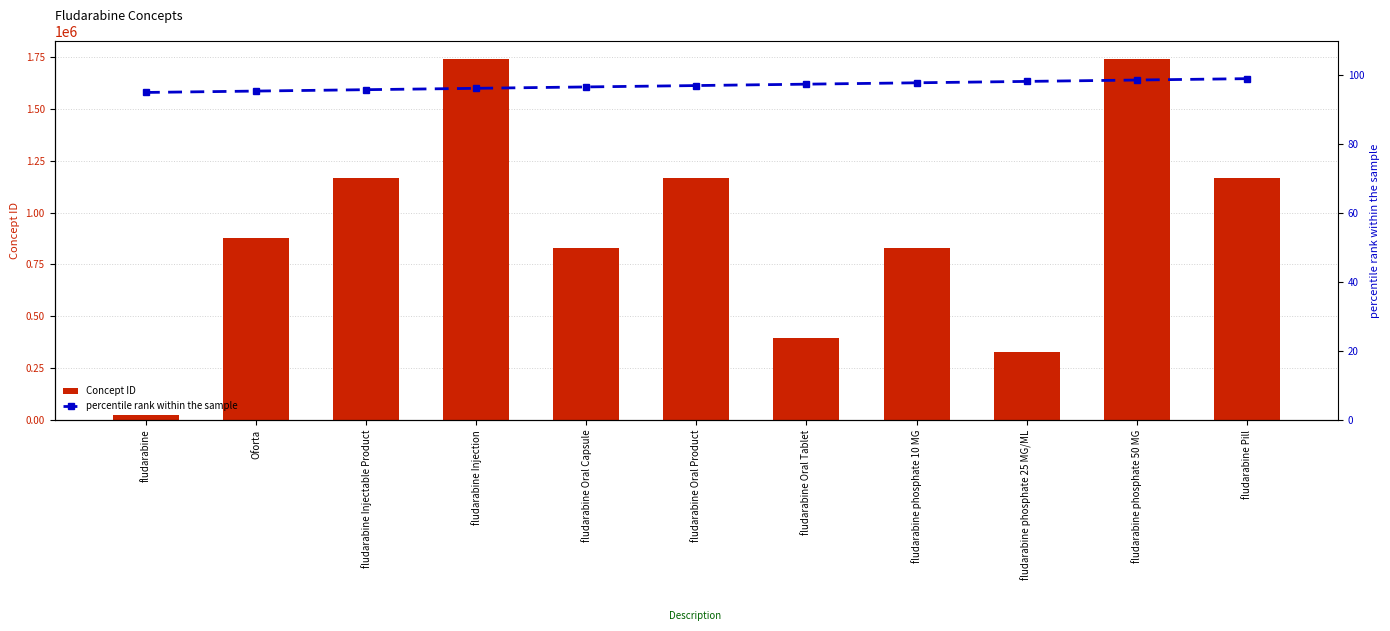

Are the bars horizontal?

No